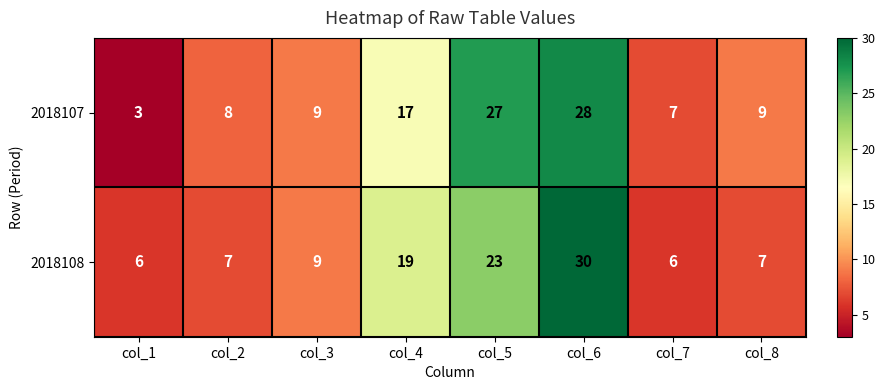

At which category does the chart reach its peak across all series?

col_6